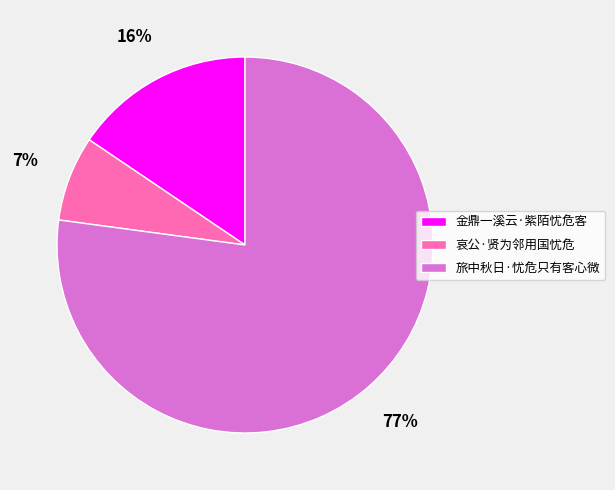

To the nearest percent, what portion does 金鼎一溪云·紫陌忧危客 represent?

16%